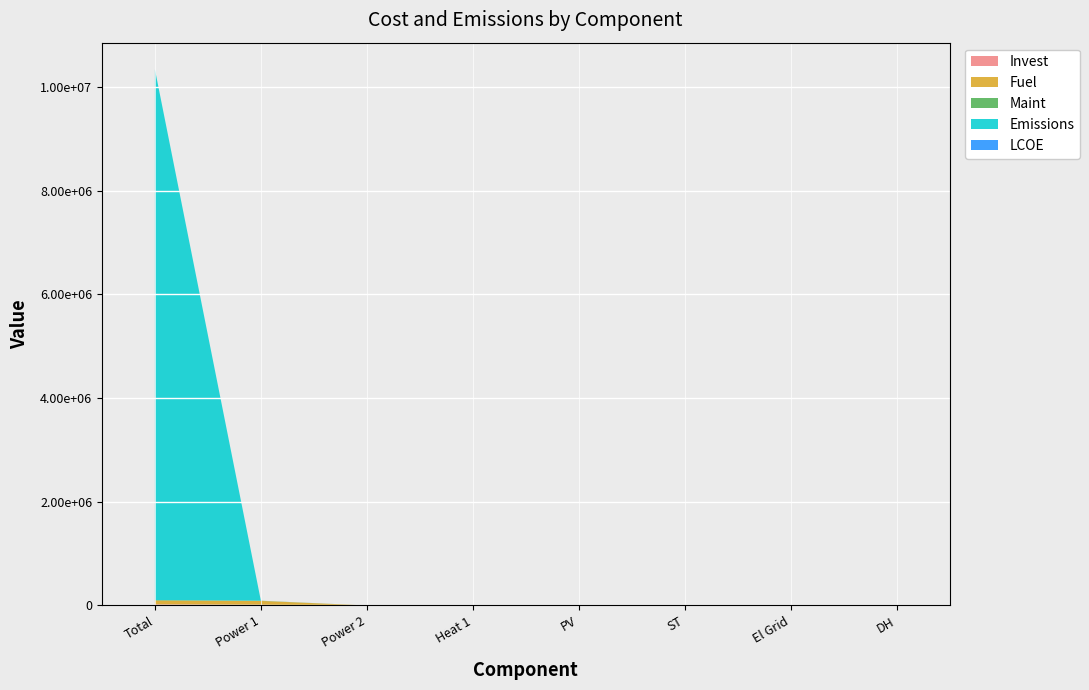

Reading left to right, extract all data points from this chart.

Invest: Total=20024.1	Power 1=12751.2	Power 2=0.0	Heat 1=0.0	PV=2166.5	ST=5106.3	El Grid=0.0	DH=0.0
Fuel: Total=75398.9	Power 1=75398.9	Power 2=0.0	Heat 1=0.0	PV=0.0	ST=0.0	El Grid=0.0	DH=0.0
Maint: Total=9527.0	Power 1=3938.5	Power 2=0.0	Heat 1=0.0	PV=1388.6	ST=4200.0	El Grid=0.0	DH=0.0
Emissions: Total=10231767.8	Power 1=0.0	Power 2=0.0	Heat 1=0.0	PV=0.0	ST=0.0	El Grid=0.0	DH=0.0
LCOE: Total=0.0	Power 1=0.1	Power 2=0.0	Heat 1=0.0	PV=0.1	ST=0.2	El Grid=0.1	DH=0.7